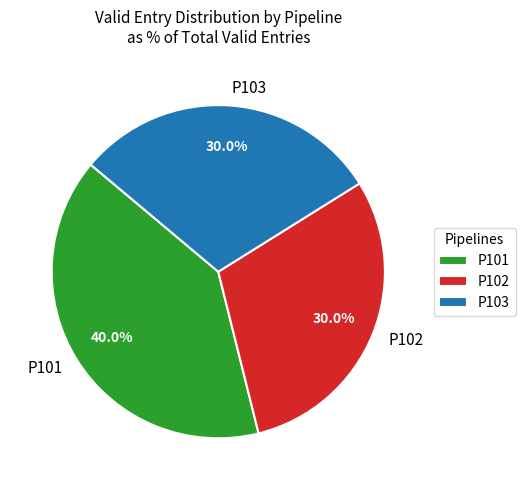

What is the largest slice in the pie chart?

P101